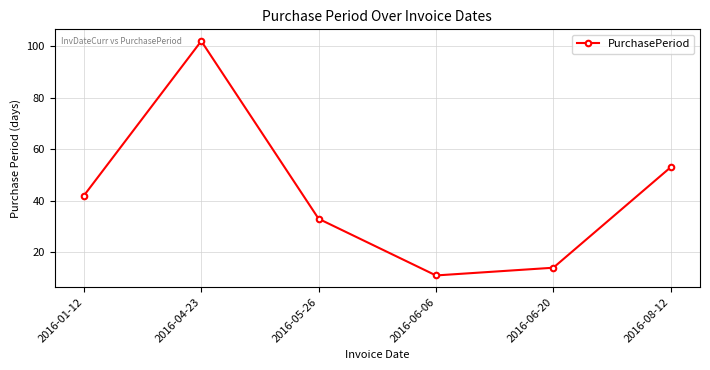

How many values are below 42?

3